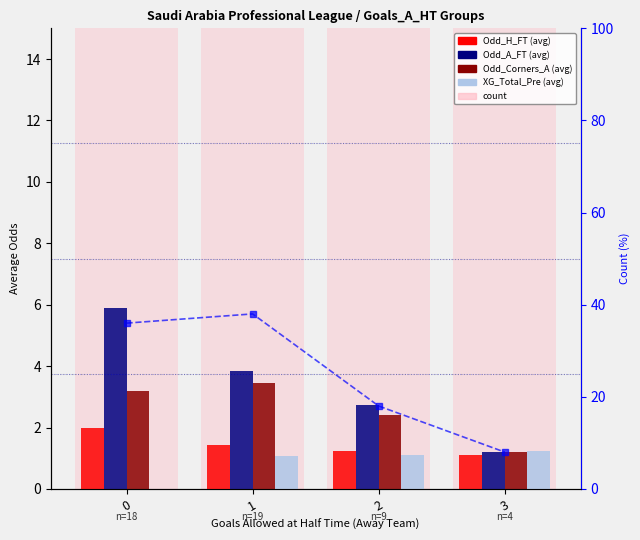

How many values in the XG_Total_Pre series exceed 1?

3